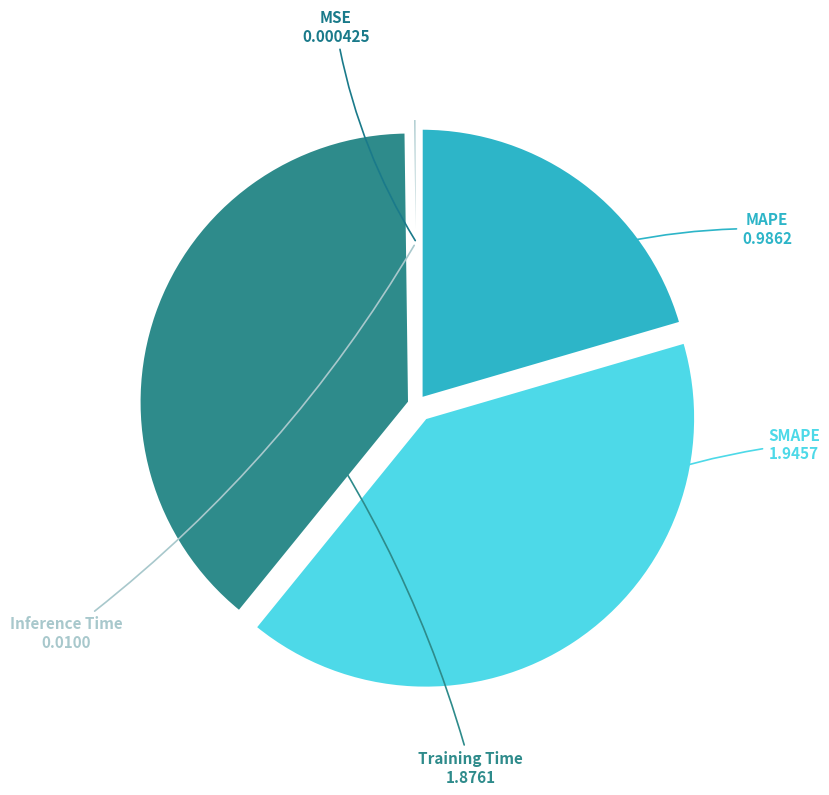

Which category has the biggest portion of the pie?

SMAPE